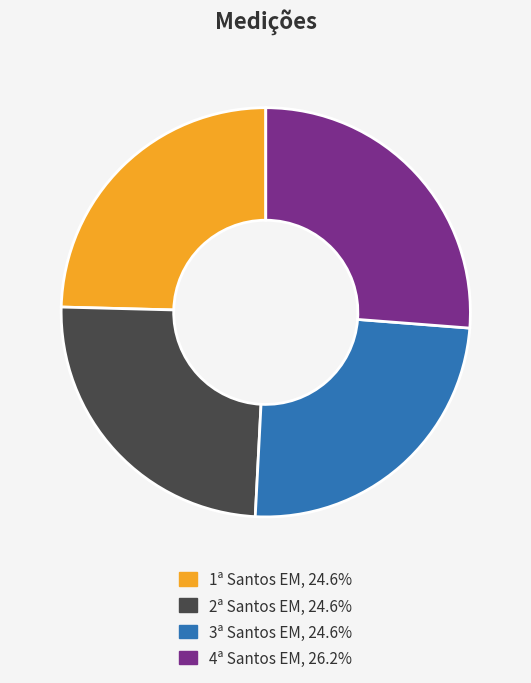

Is there a majority slice in this chart?

No